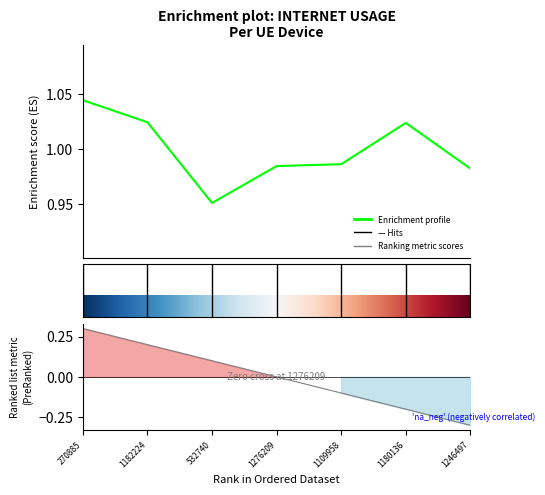

Count the values in the range 0 to 1.

4